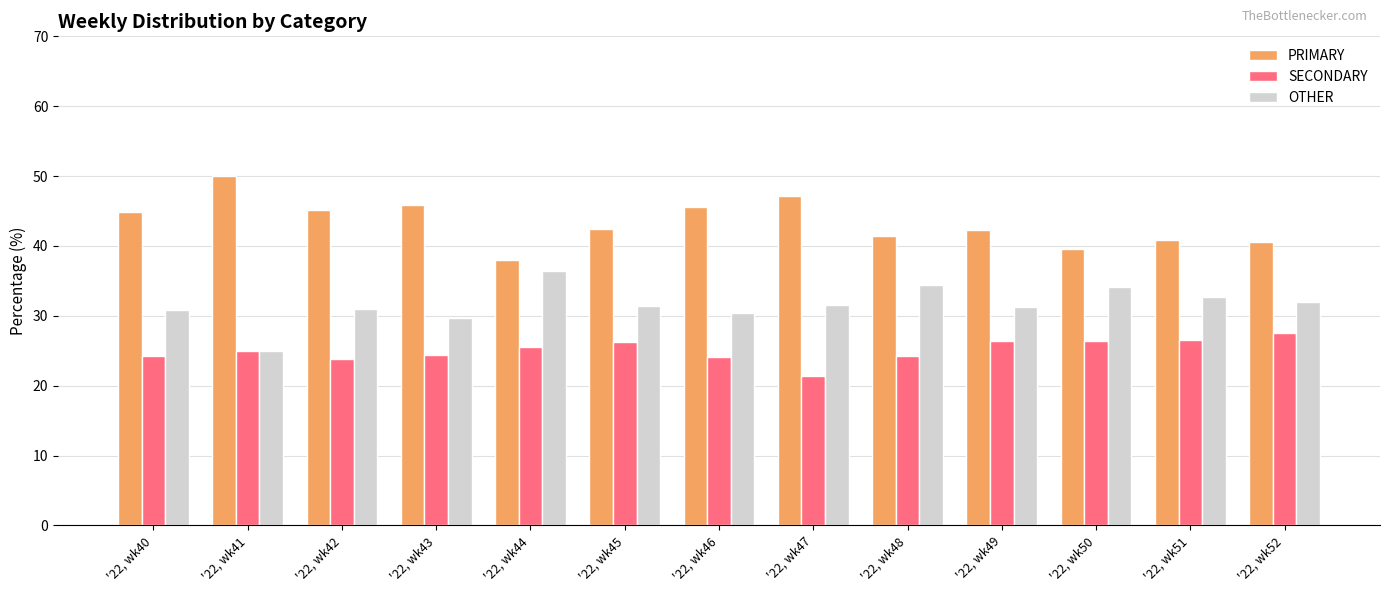

Which label corresponds to the smallest value in the chart?

'22, wk47